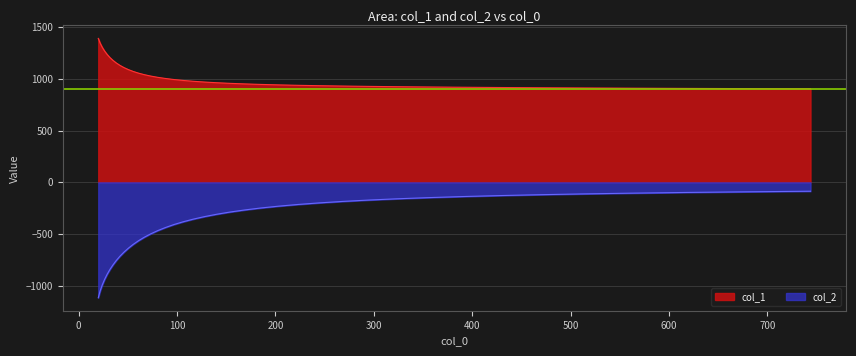

What is the label of the 27th point from the left?

222.849